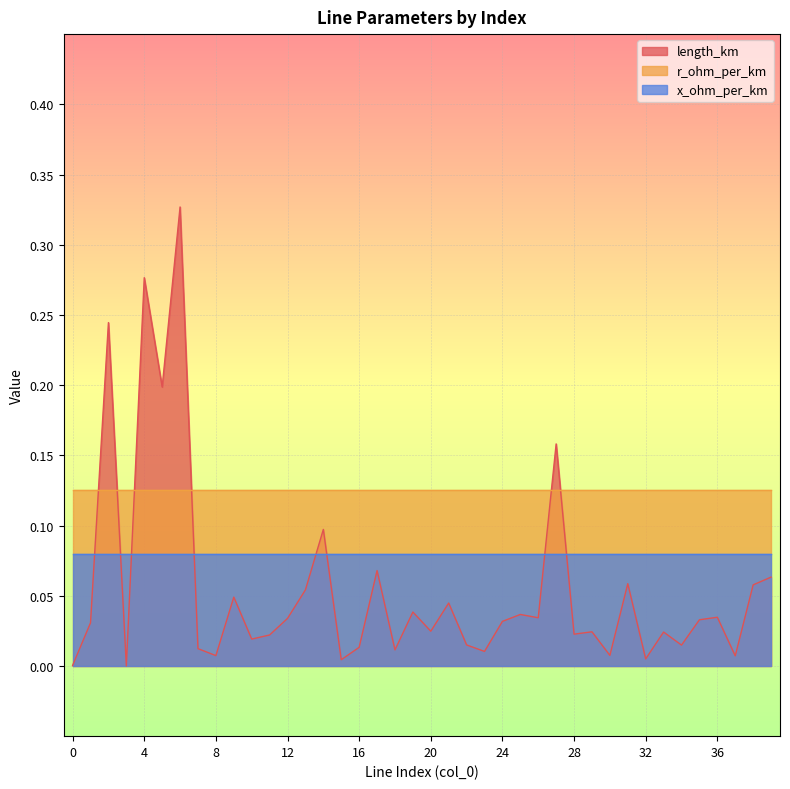

What is the value of the r_ohm_per_km point at the 17th from the left?

0.1